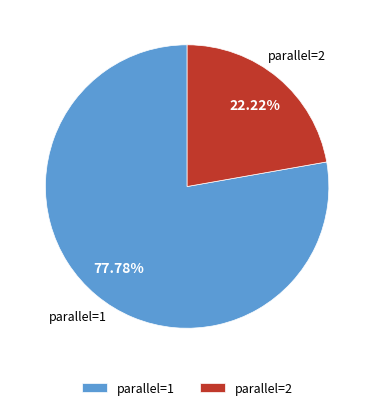

To the nearest percent, what is the average slice percentage?

50%